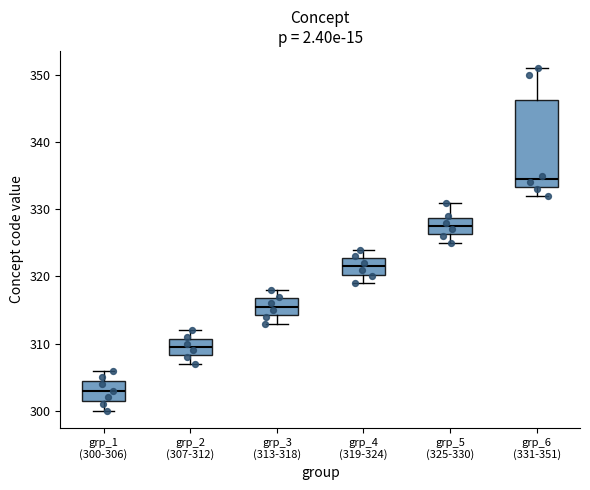

Where does the median line of the box for grp_1 (300-306) sit on the y-axis? The values are not printed on the chart, so give them approximately, as read against the axis.

303